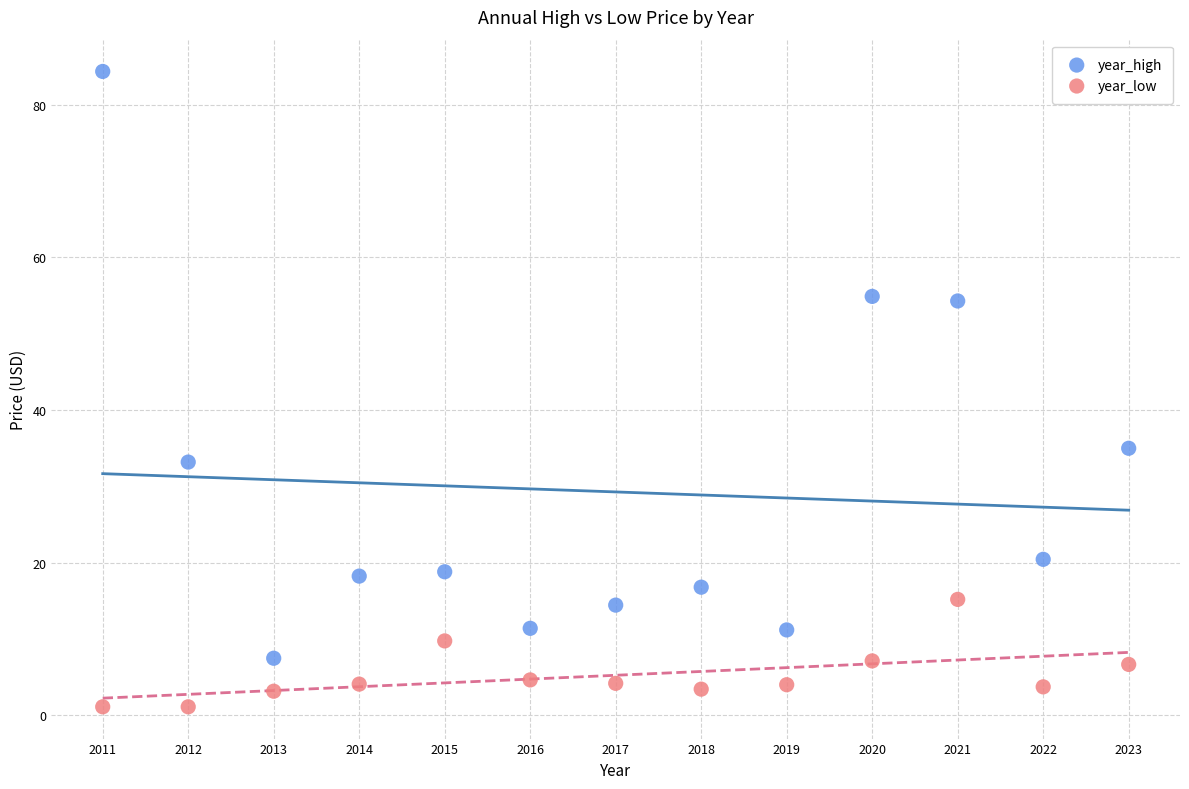

Across all data points, what is the range of X values (max minus min)?

12.0